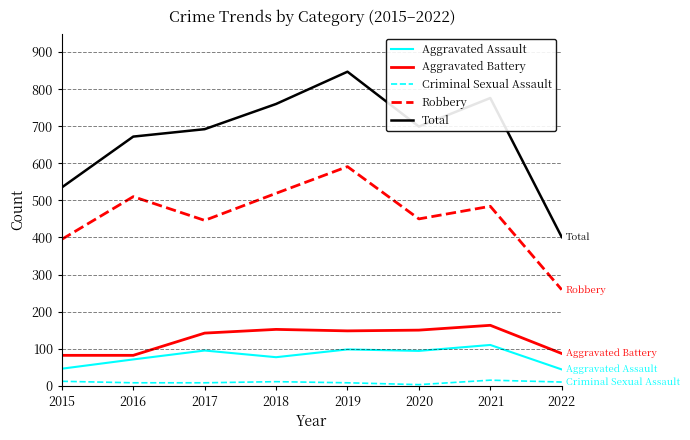

What is the difference between the maximum and second lowest values in the Aggravated Battery series?

81